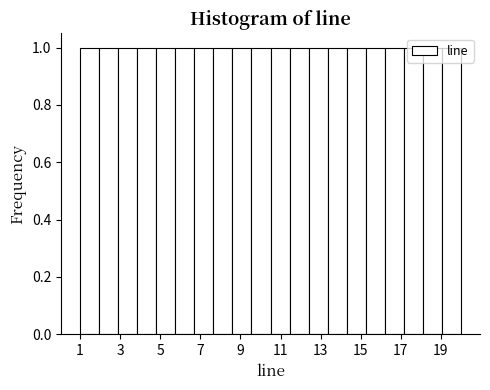

What is the height of the bar covering 17.15 to 18.10 on the x-axis? Neither the bar edges nor the heights are printed on the chart, so give them approximately, as read against the axes.

1